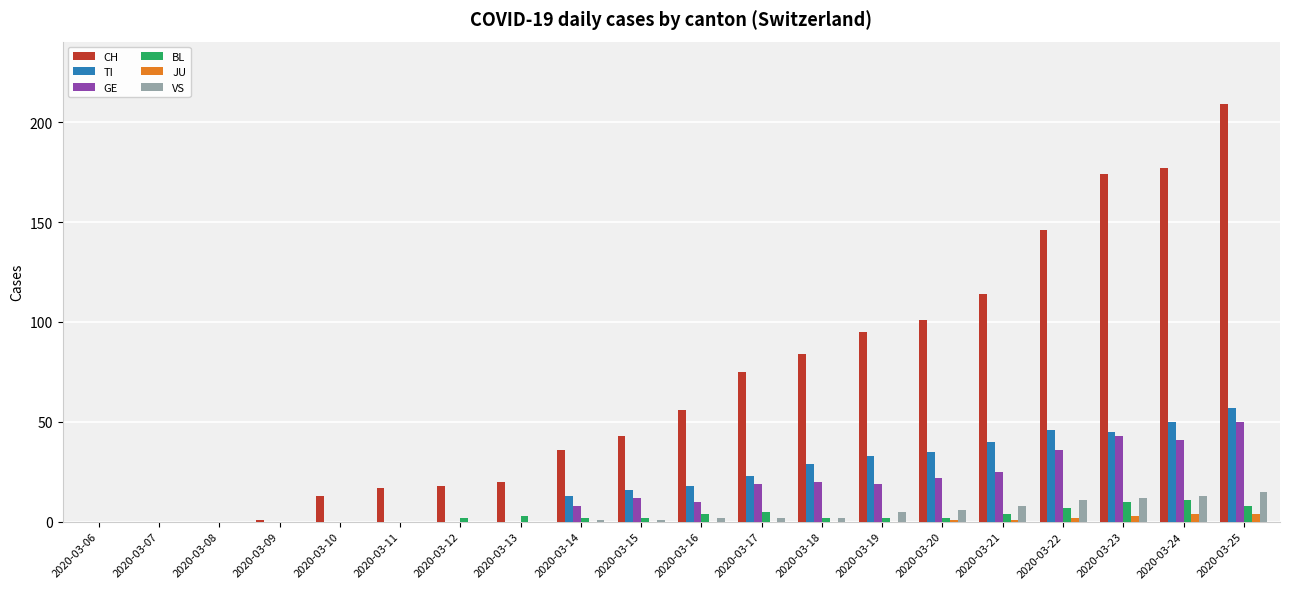

Reading left to right, what are all the values shown in this chart?

CH: 0	0	0	1	13	17	18	20	36	43	56	75	84	95	101	114	146	174	177	209
TI: 0	0	0	0	0	0	0	0	13	16	18	23	29	33	35	40	46	45	50	57
GE: 0	0	0	0	0	0	0	0	8	12	10	19	20	19	22	25	36	43	41	50
BL: 0	0	0	0	0	0	2	3	2	2	4	5	2	2	2	4	7	10	11	8
JU: 0	0	0	0	0	0	0	0	0	0	0	0	0	0	1	1	2	3	4	4
VS: 0	0	0	0	0	0	0	0	1	1	2	2	2	5	6	8	11	12	13	15